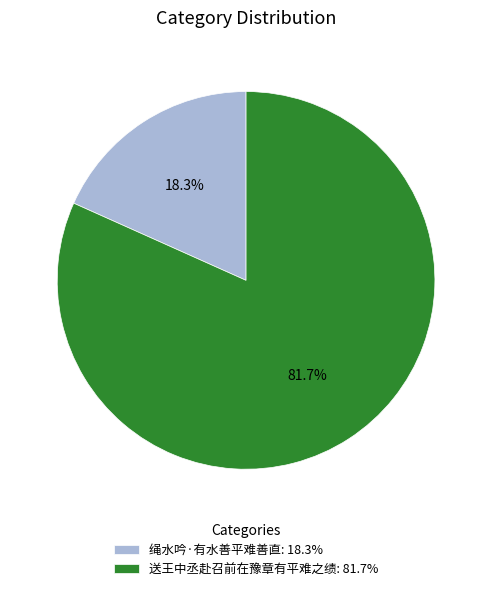

Which has a higher value, 送王中丞赴召前在豫章有平难之绩 or 绳水吟·有水善平难善直?

送王中丞赴召前在豫章有平难之绩